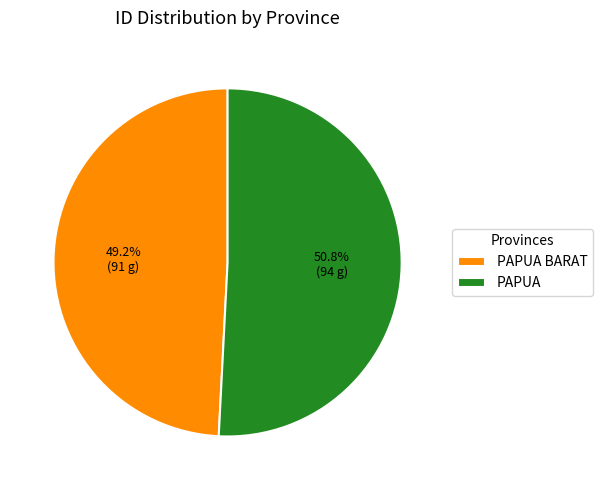

To the nearest percent, what percentage of the pie is PAPUA BARAT?

49%